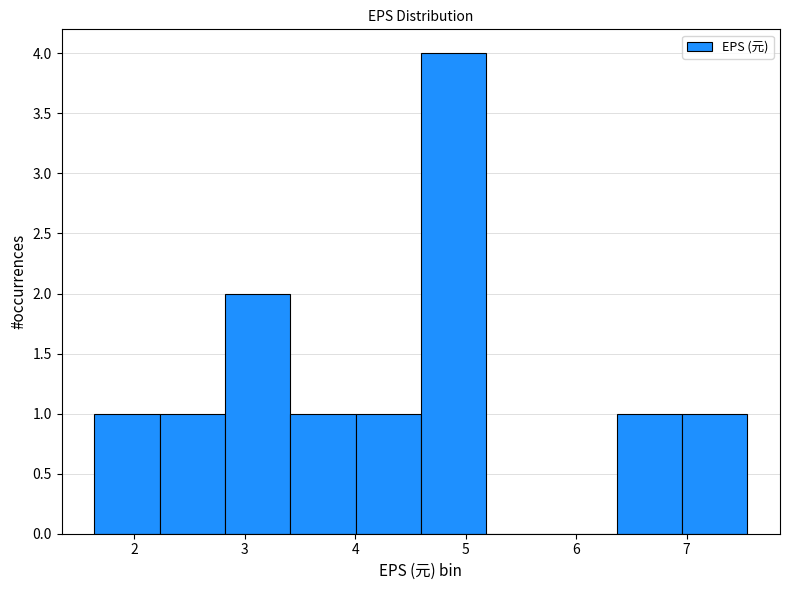

Reading left to right, transcribe this chart: for each bar, give the range it covers on the x-axis and its height. Neither the bar edges nor the heights are printed on the chart, so give them approximately, as read against the axes.

1.6 to 2.2: 1
2.2 to 2.8: 1
2.8 to 3.4: 2
3.4 to 4.0: 1
4.0 to 4.6: 1
4.6 to 5.2: 4
5.2 to 5.8: 0
5.8 to 6.4: 0
6.4 to 7.0: 1
7.0 to 7.6: 1